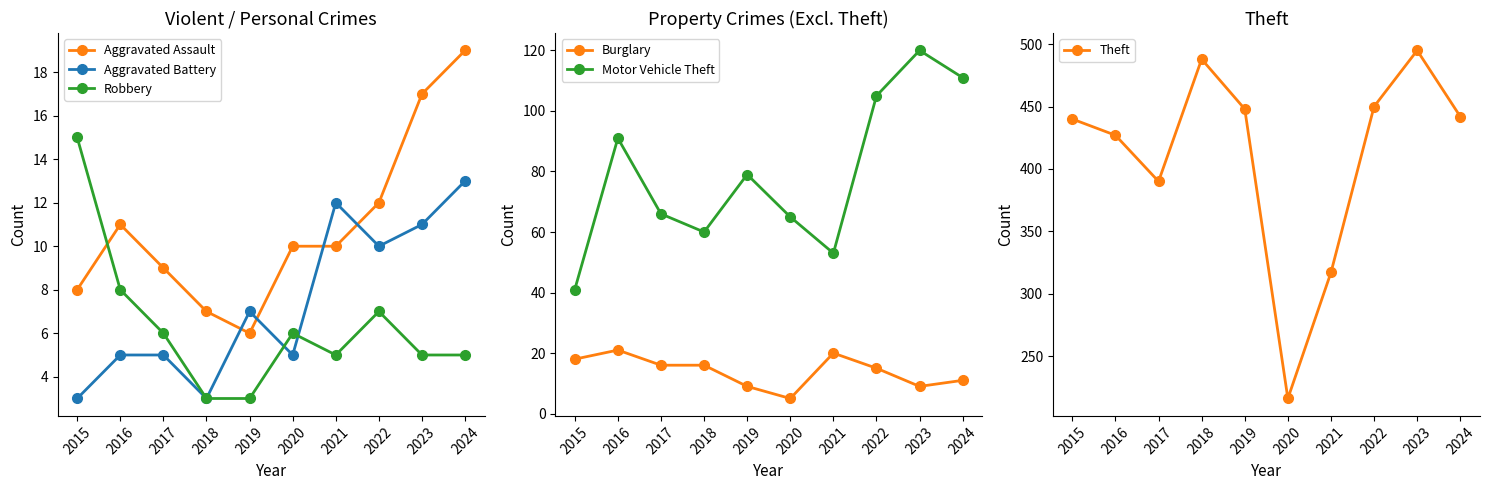

At which category is the sum across all series the highest?

2023